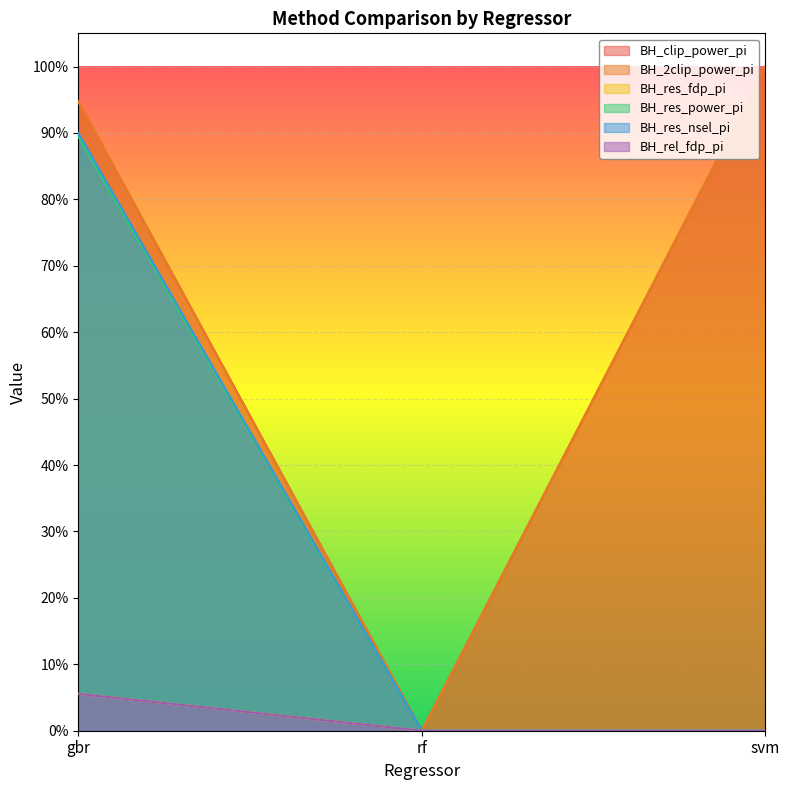

Between rf and svm, which is larger?

svm